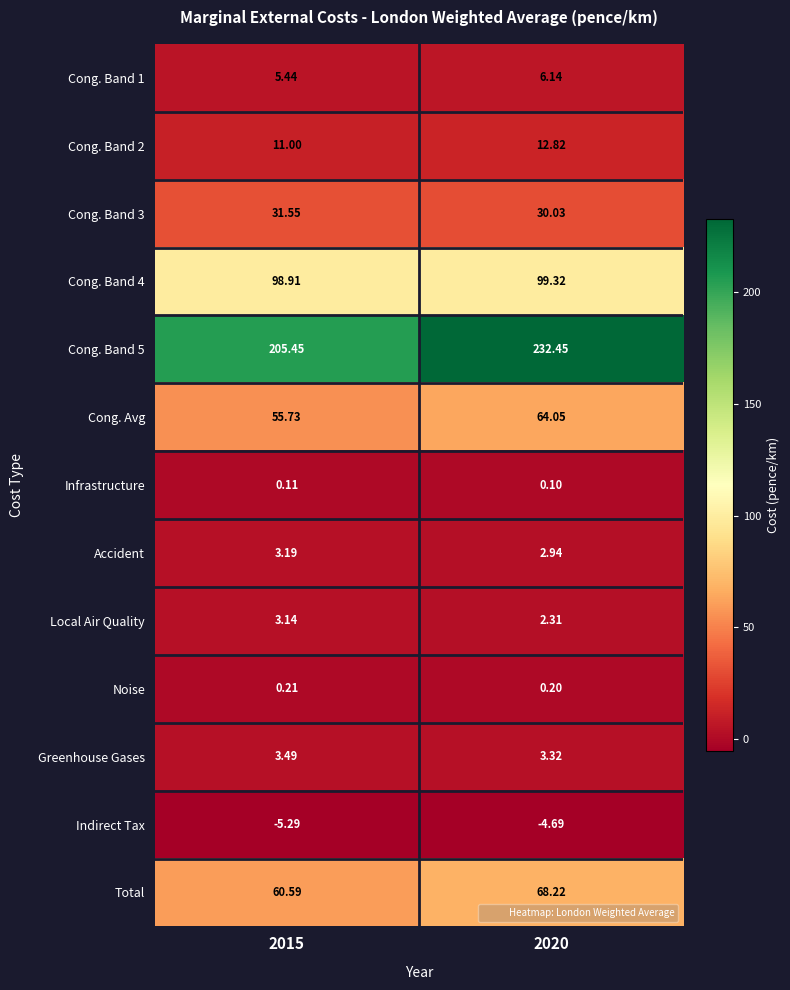

Which series has the widest spread of values?

Cong. Band 5